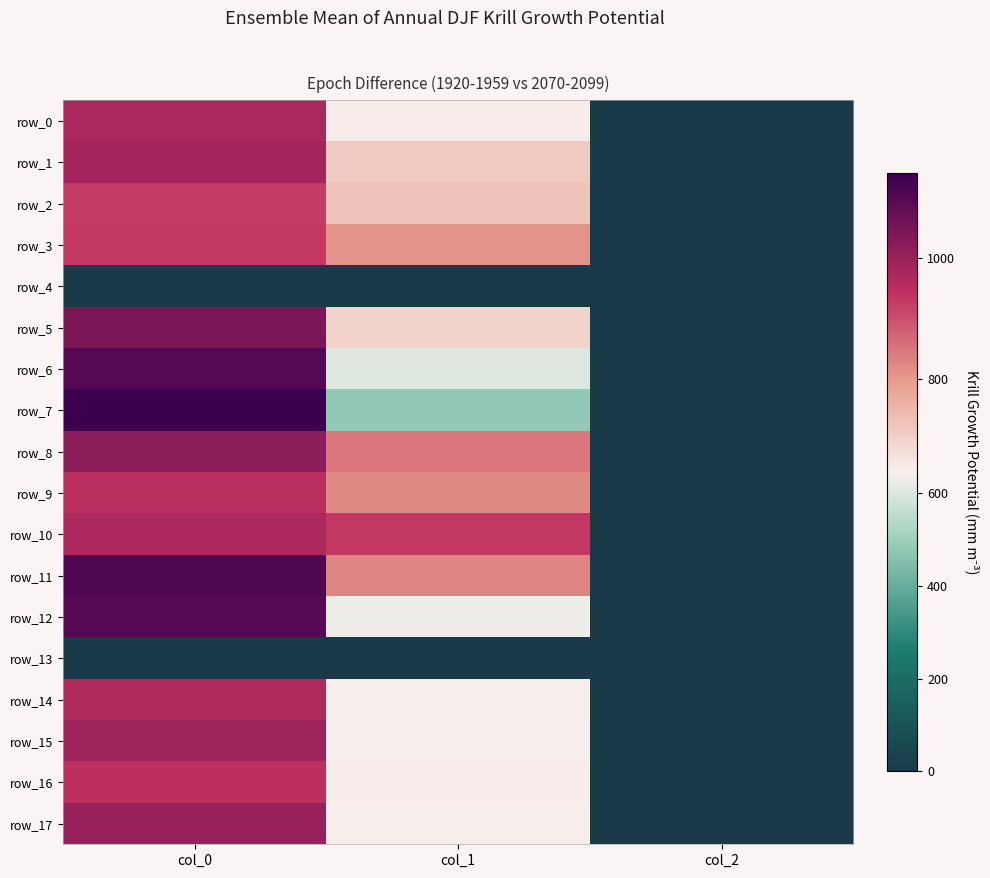

Is the value of row_11 at col_1 greater than the value of row_8 at col_2?

Yes